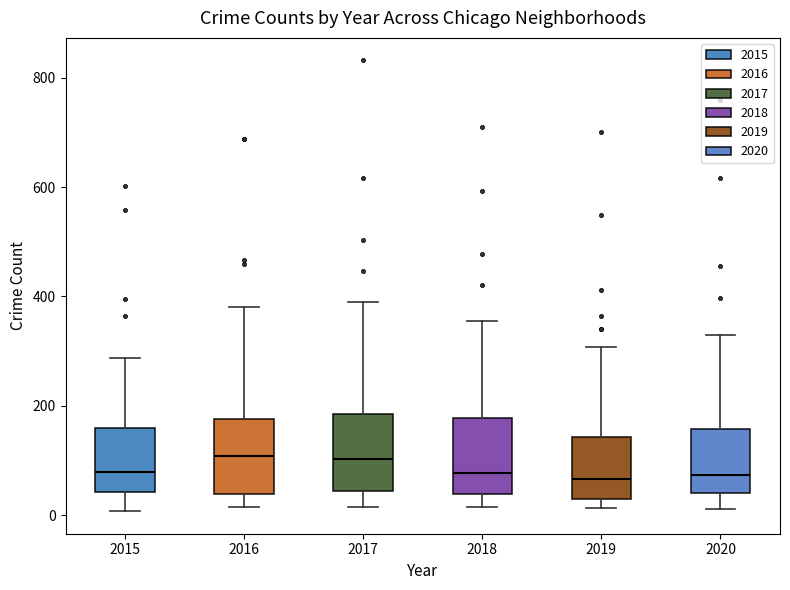

Reading left to right, transcribe this box plot: for each box, give where its median line is, the range the box spans, and where its two whiskers end, as read against the y-axis. The values are not printed on the chart, so give them approximately, as read against the axis.

2015: median 80, box 40 to 160, whiskers 0 to 280
2016: median 100, box 40 to 180, whiskers 20 to 380
2017: median 100, box 40 to 180, whiskers 20 to 380
2018: median 80, box 40 to 180, whiskers 20 to 360
2019: median 60, box 40 to 140, whiskers 20 to 300
2020: median 80, box 40 to 160, whiskers 20 to 320